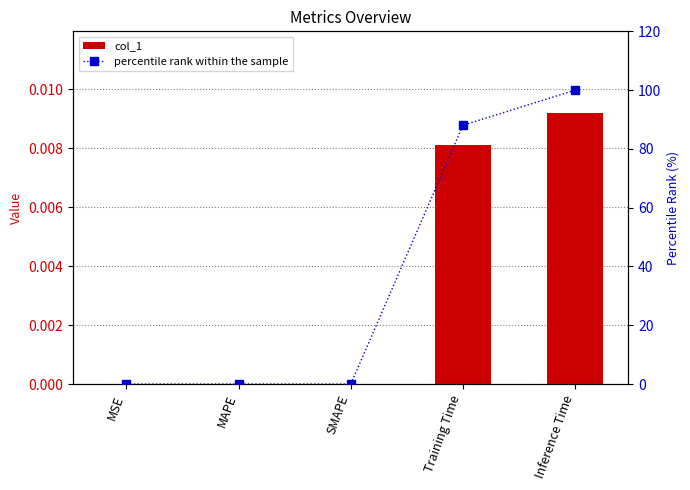

At which label does col_1 reach its peak?

Inference Time